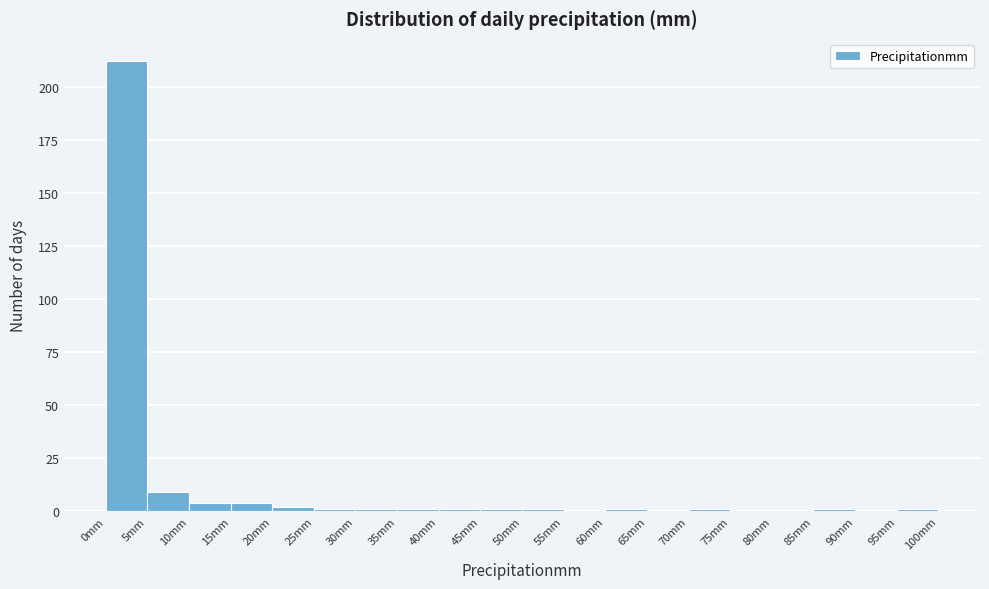

Reading left to right, list every bar in this chart as the range it spans on the x-axis followed by its height. The values are not printed on the chart, so give them approximately, as read against the axis.

0 to 5: 210
5 to 10: 10
10 to 15: under 5
15 to 20: under 5
20 to 25: under 5
25 to 30: under 5
30 to 35: under 5
35 to 40: under 5
40 to 45: under 5
45 to 50: under 5
50 to 55: under 5
55 to 60: 0
60 to 65: under 5
65 to 70: 0
70 to 75: under 5
75 to 80: 0
80 to 85: 0
85 to 90: under 5
90 to 95: 0
95 to 100: under 5